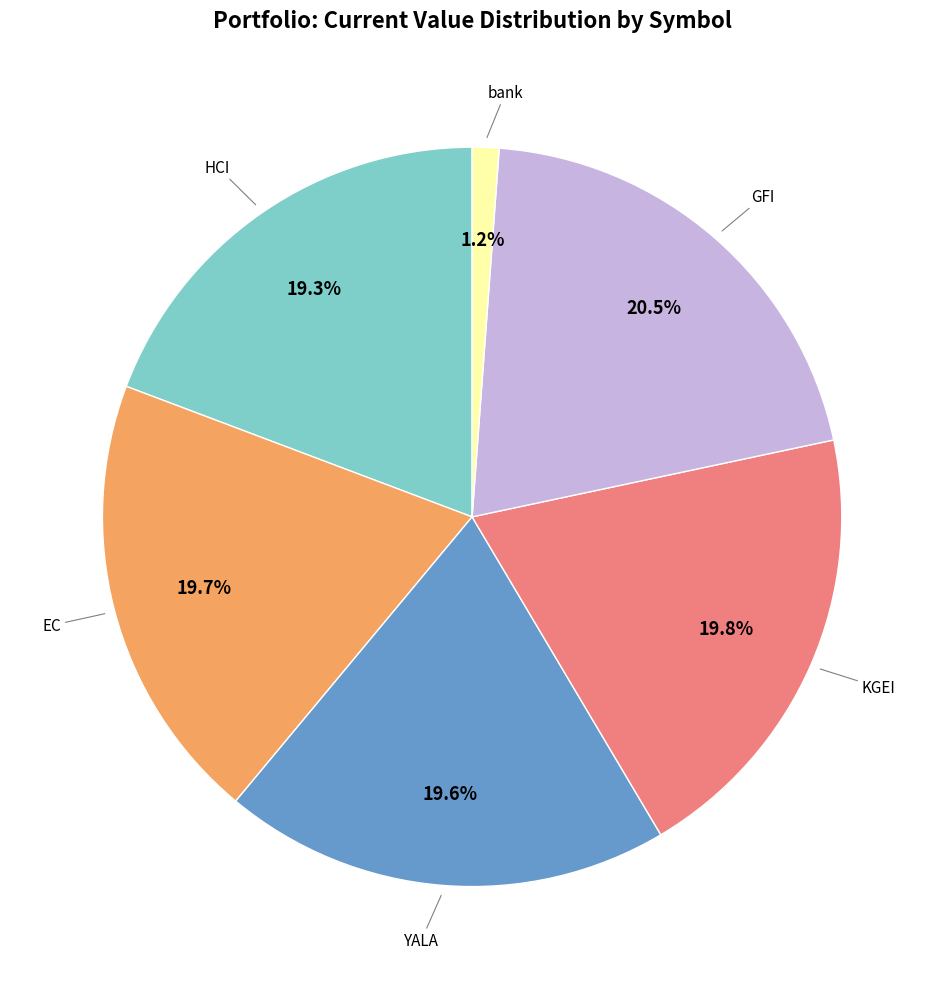

The EC slice represents 20% of the pie. True or false?

True